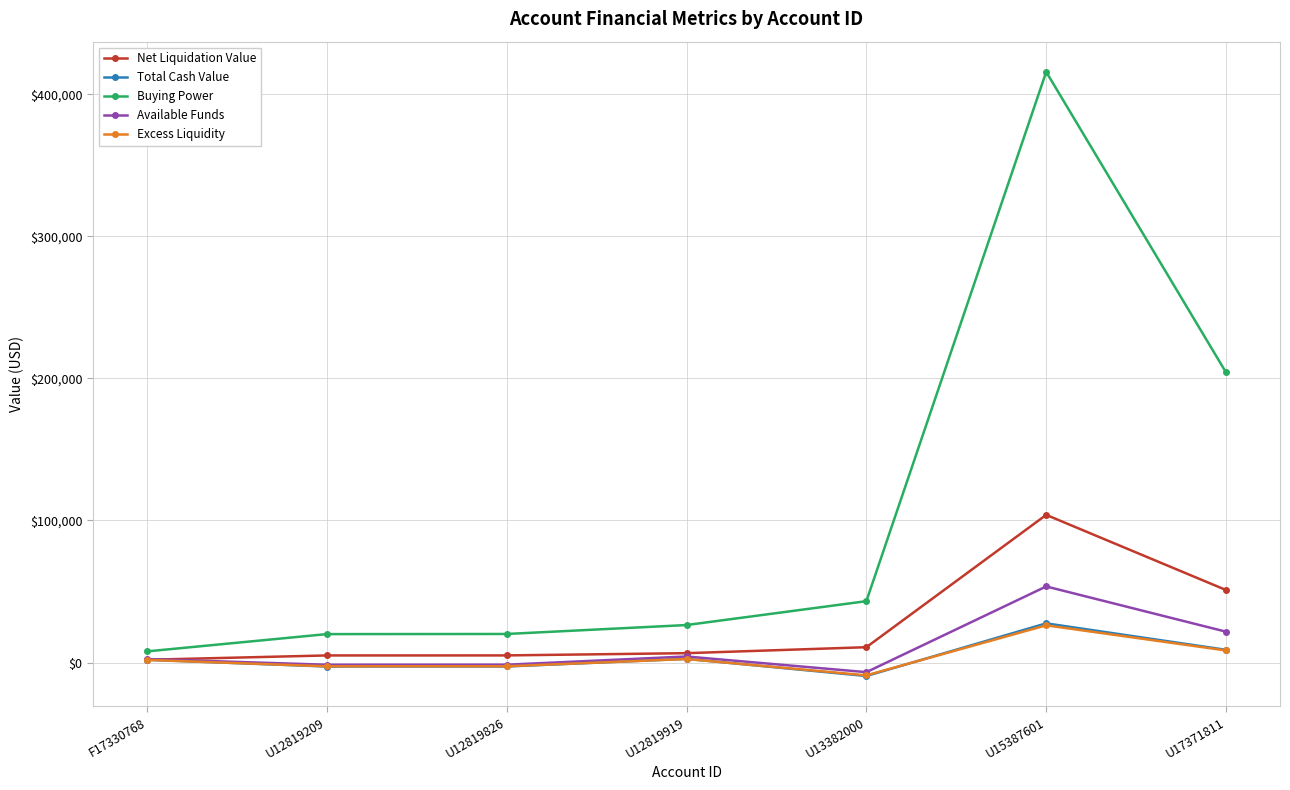

True or false: Available Funds has more than 0 interior local peaks.

True